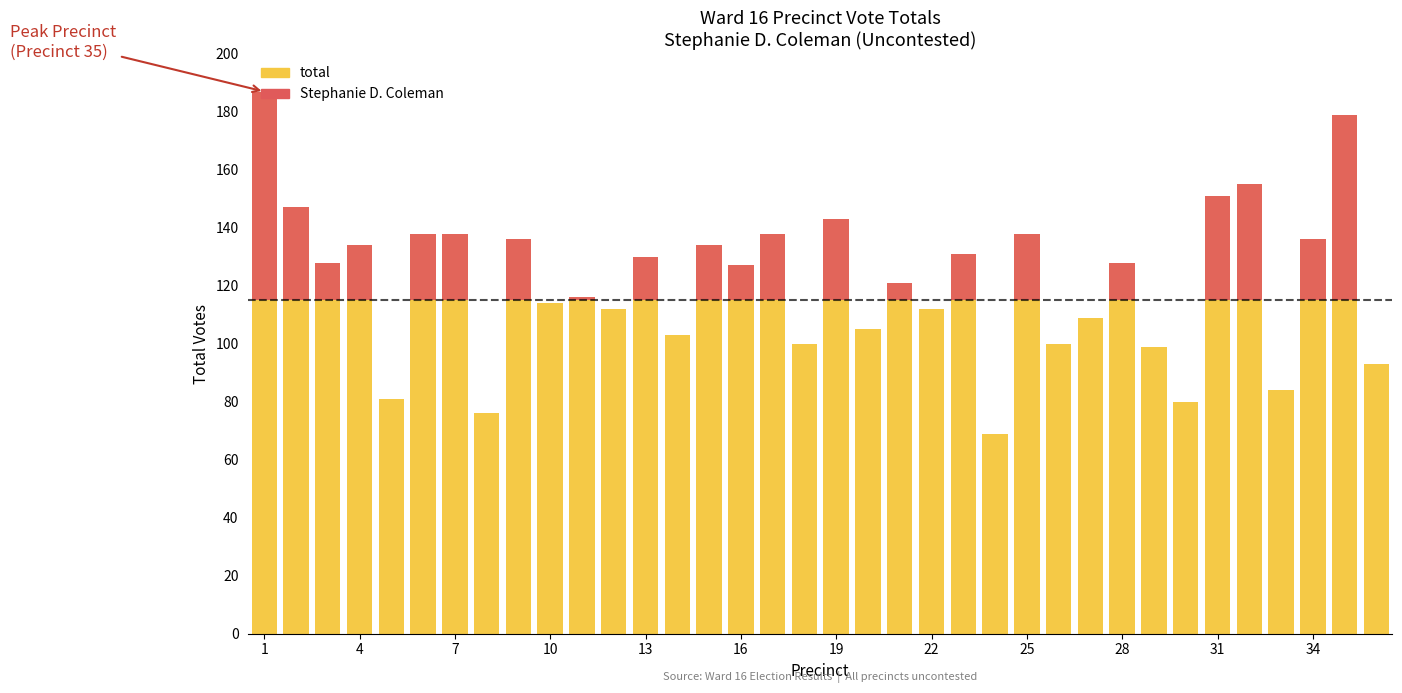

What are all the series names shown in the legend?

total, Stephanie D. Coleman